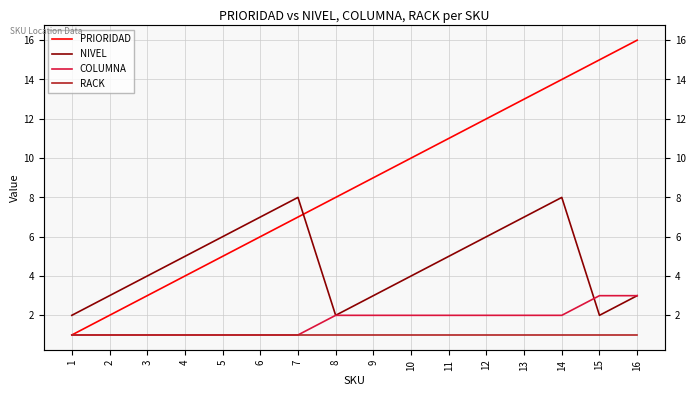

Reading right to left, what are all the values shown in this chart?

PRIORIDAD: 16=16	15=15	14=14	13=13	12=12	11=11	10=10	9=9	8=8	7=7	6=6	5=5	4=4	3=3	2=2	1=1
NIVEL: 16=3	15=2	14=8	13=7	12=6	11=5	10=4	9=3	8=2	7=8	6=7	5=6	4=5	3=4	2=3	1=2
COLUMNA: 16=3	15=3	14=2	13=2	12=2	11=2	10=2	9=2	8=2	7=1	6=1	5=1	4=1	3=1	2=1	1=1
RACK: 16=1	15=1	14=1	13=1	12=1	11=1	10=1	9=1	8=1	7=1	6=1	5=1	4=1	3=1	2=1	1=1